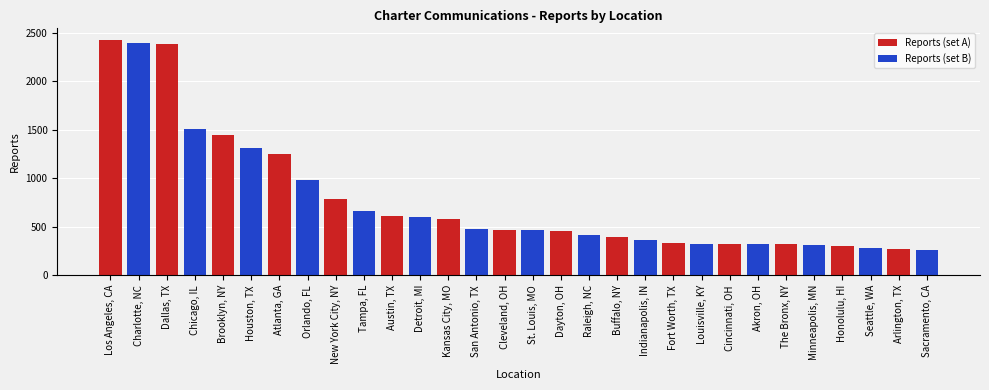

Is the value of Reports (set A) at Kansas City, MO greater than the value of Reports (set B) at Cleveland, OH?

Yes